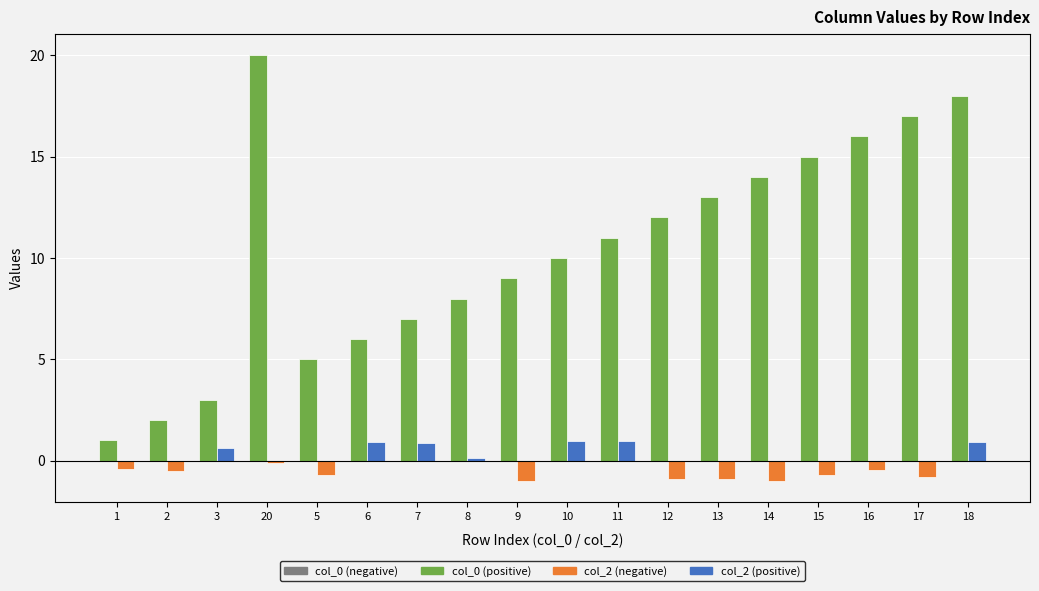

What is the maximum value shown in the chart?

20.0